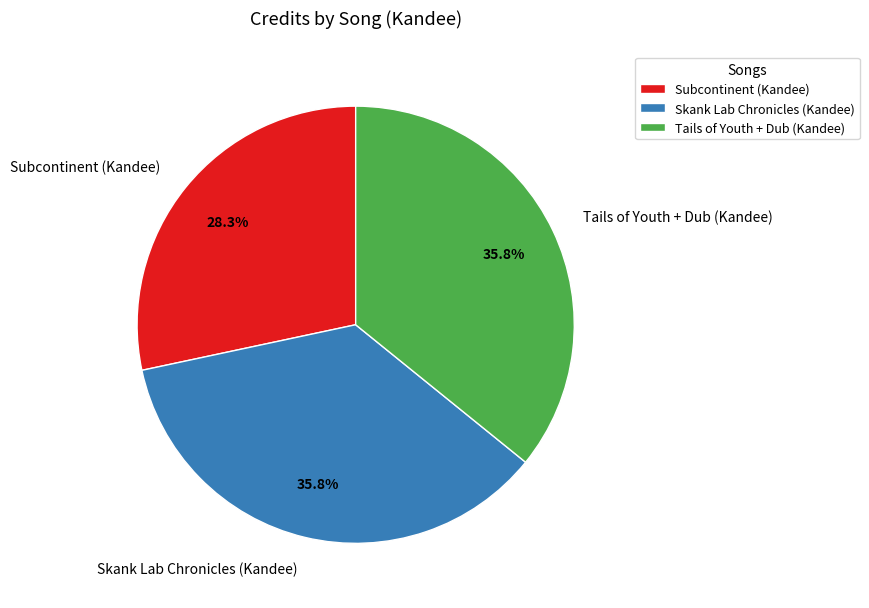

Is the sum of Tails of Youth + Dub (Kandee) and Skank Lab Chronicles (Kandee) greater than half?

Yes